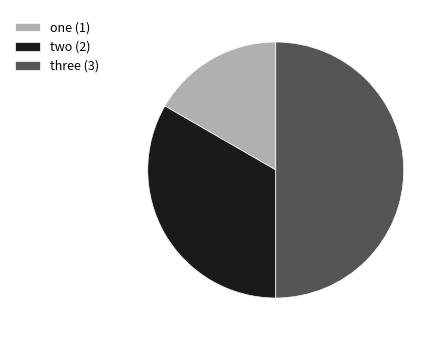

Count the number of slices in the pie.

3